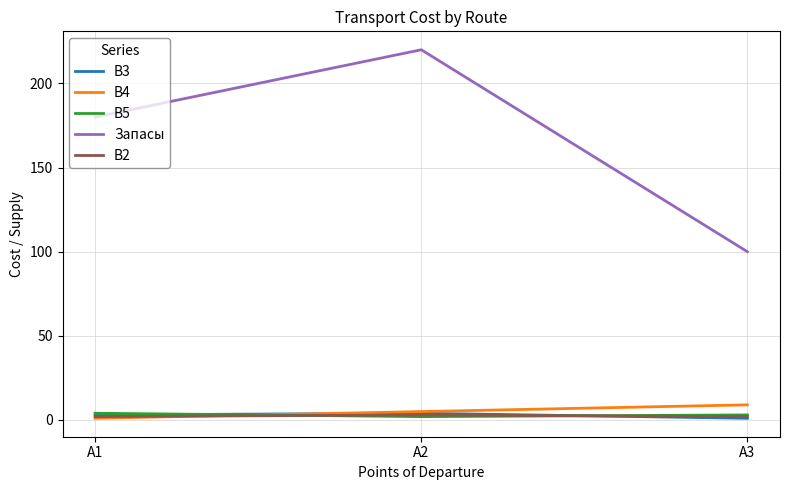

What is the maximum value shown in the chart?

220